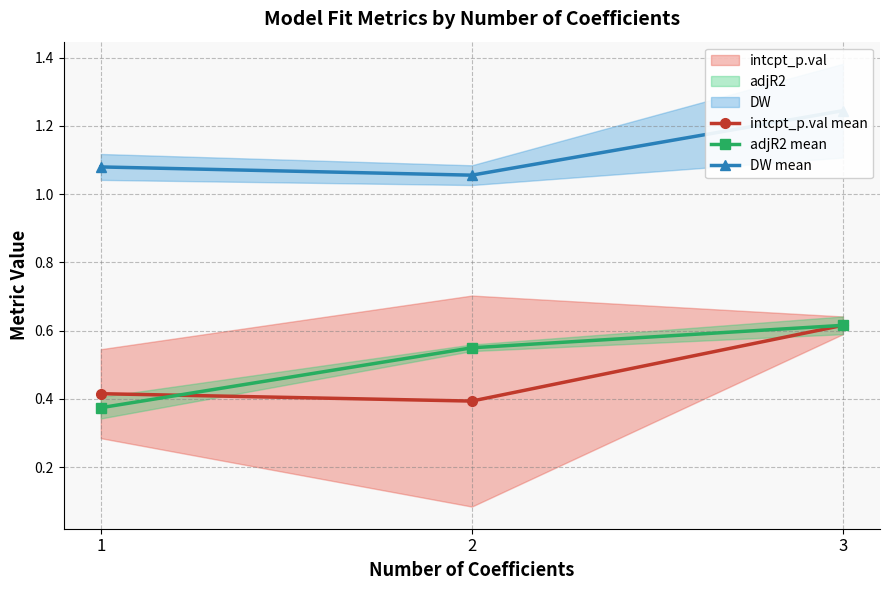

What is the difference between the maximum and minimum values in the intcpt_p.val mean series?

0.2